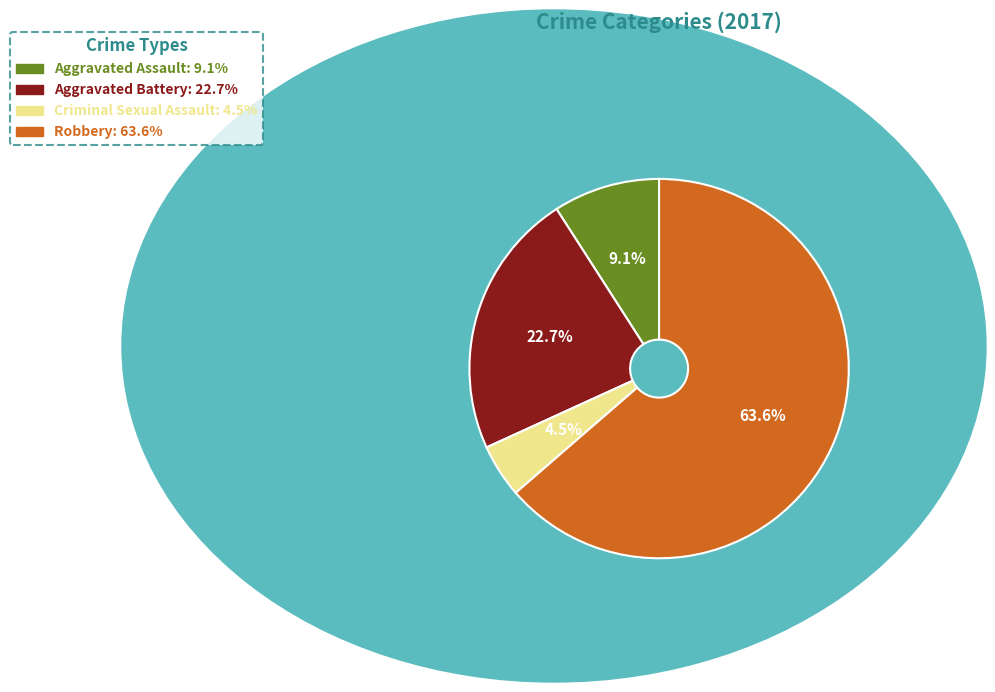

Which category accounts for the majority?

Robbery